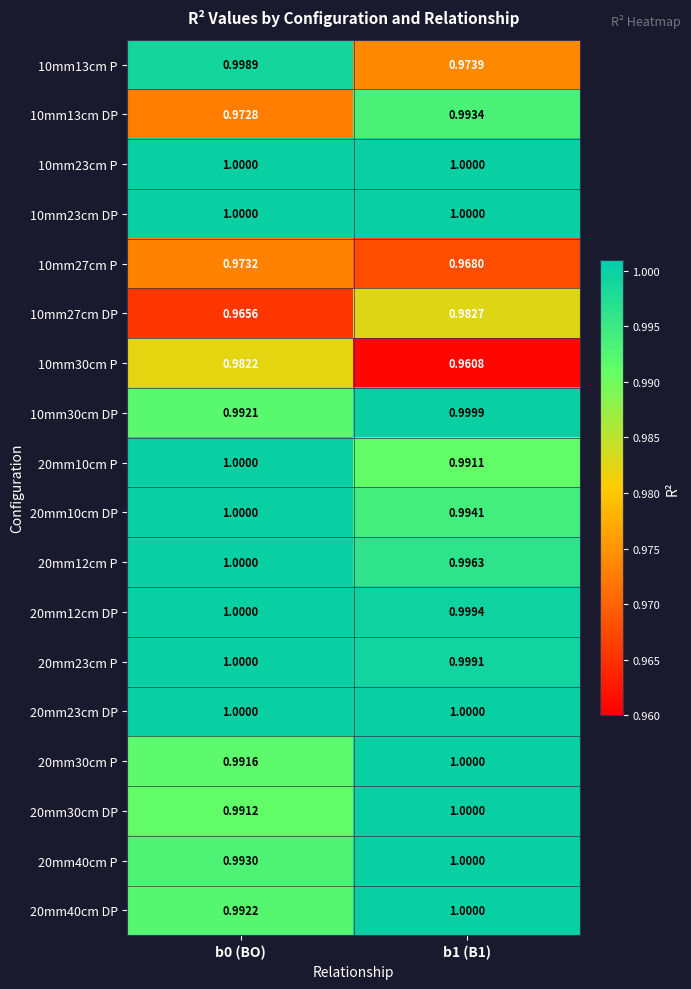

Is the value of 20mm40cm P at b0 (BO) greater than the value of 10mm13cm DP at b1 (B1)?

No